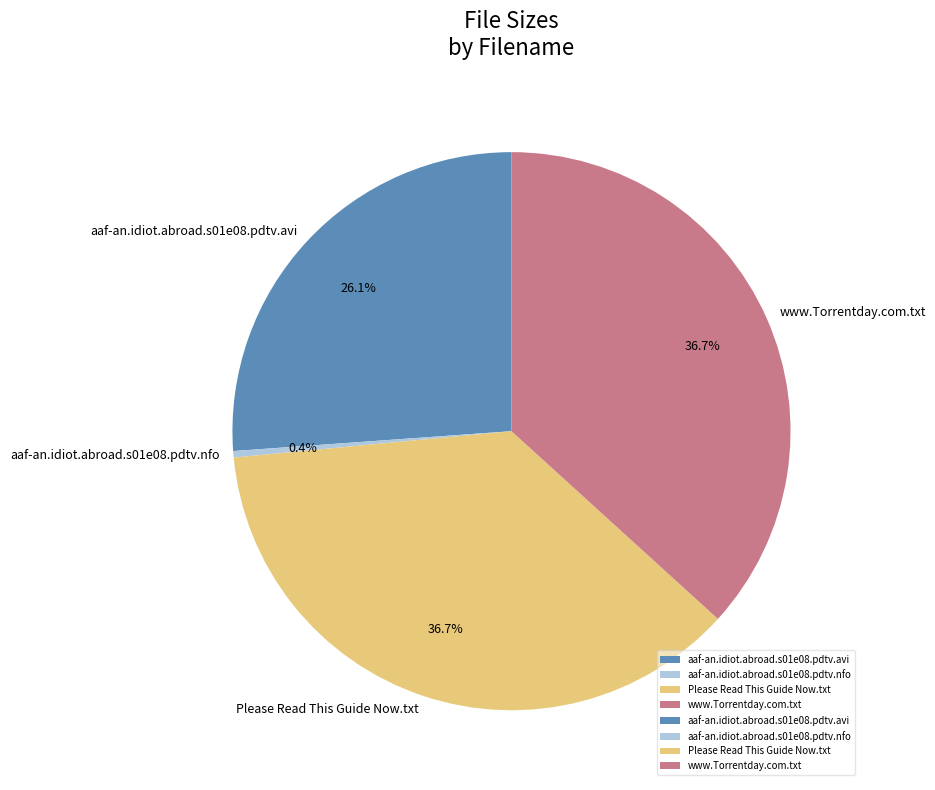

To the nearest percent, what is the difference between the aaf-an.idiot.abroad.s01e08.pdtv.avi and aaf-an.idiot.abroad.s01e08.pdtv.nfo slice percentages?

26%